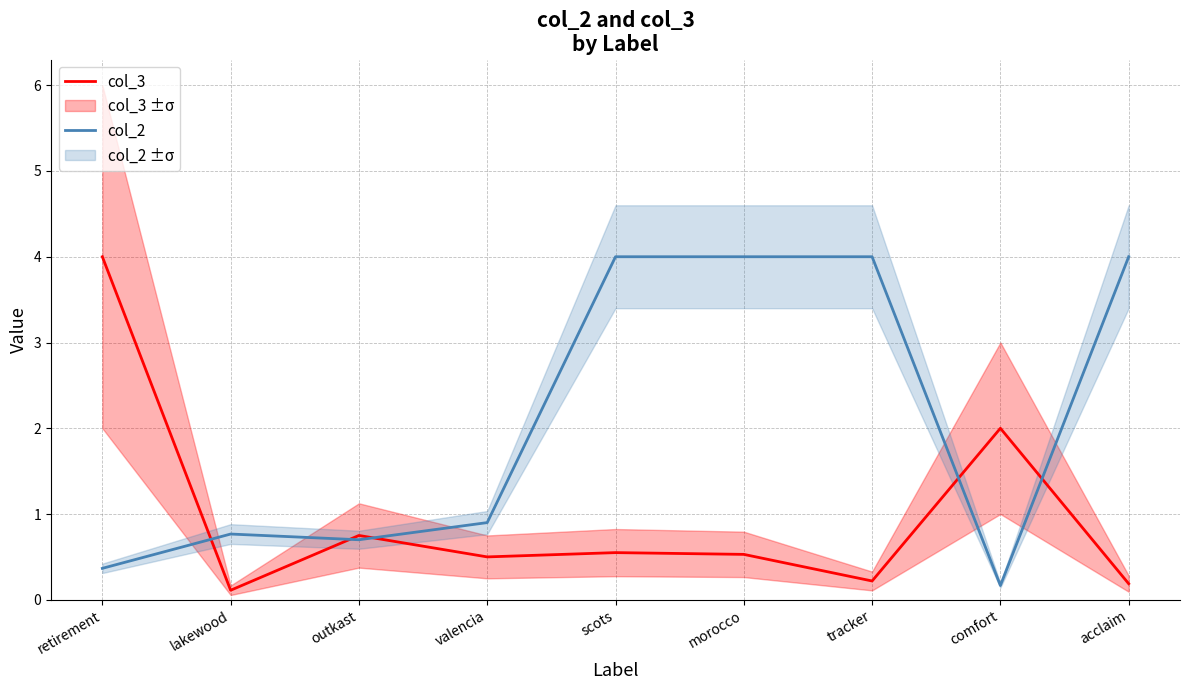

Which series has the widest spread of values?

col_3